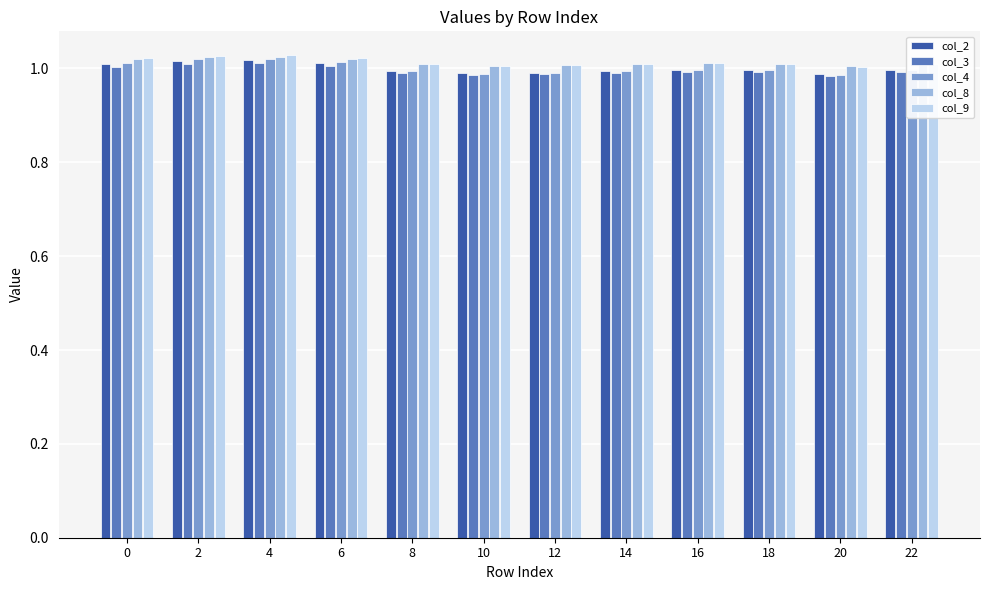

At how many categories does at least one series exceed 0?

12